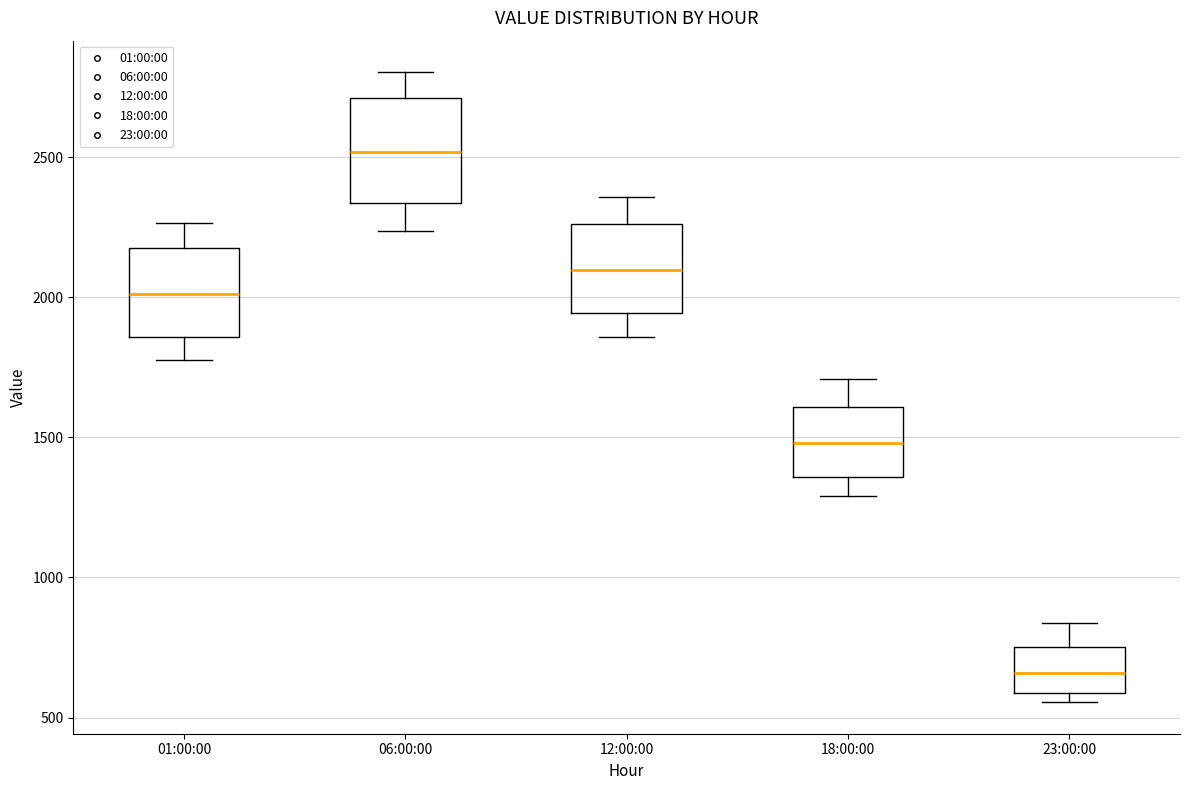

Reading left to right, transcribe this box plot: for each box, give where its median line is, the range the box spans, and where its two whiskers end, as read against the y-axis. The values are not printed on the chart, so give them approximately, as read against the axis.

01:00:00: median 2000, box 1850 to 2200, whiskers 1800 to 2250
06:00:00: median 2500, box 2350 to 2700, whiskers 2250 to 2800
12:00:00: median 2100, box 1950 to 2250, whiskers 1850 to 2350
18:00:00: median 1500, box 1350 to 1600, whiskers 1300 to 1700
23:00:00: median 650, box 600 to 750, whiskers 550 to 850